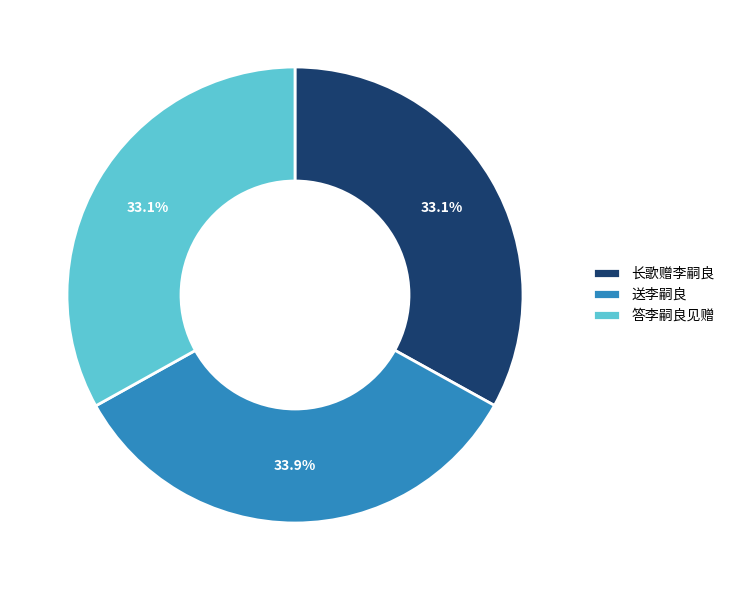

Is there a majority slice in this chart?

No